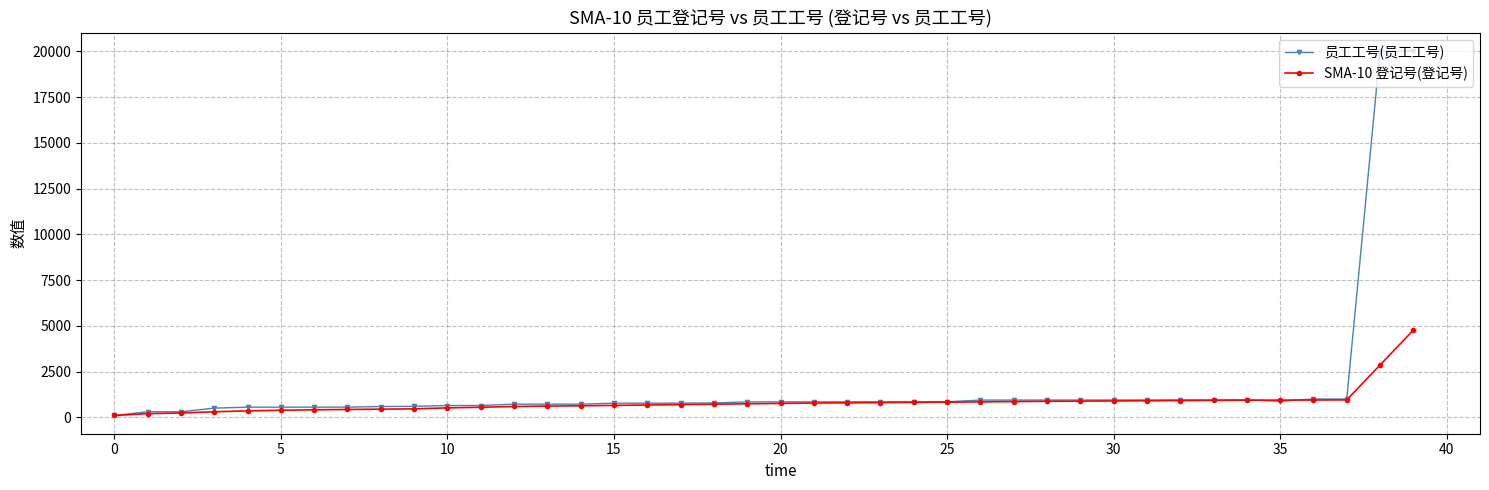

List the series in order of their overall mean, highest first.

员工工号(员工工号), SMA-10 登记号(登记号)